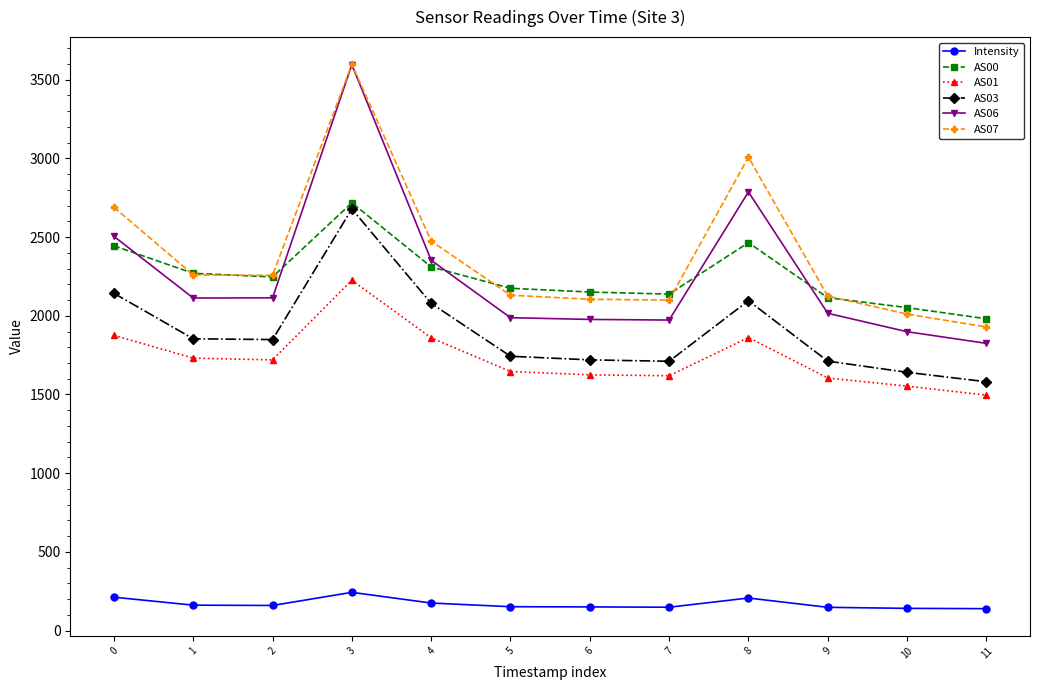

True or false: AS03 and AS06 cross at least once.

False